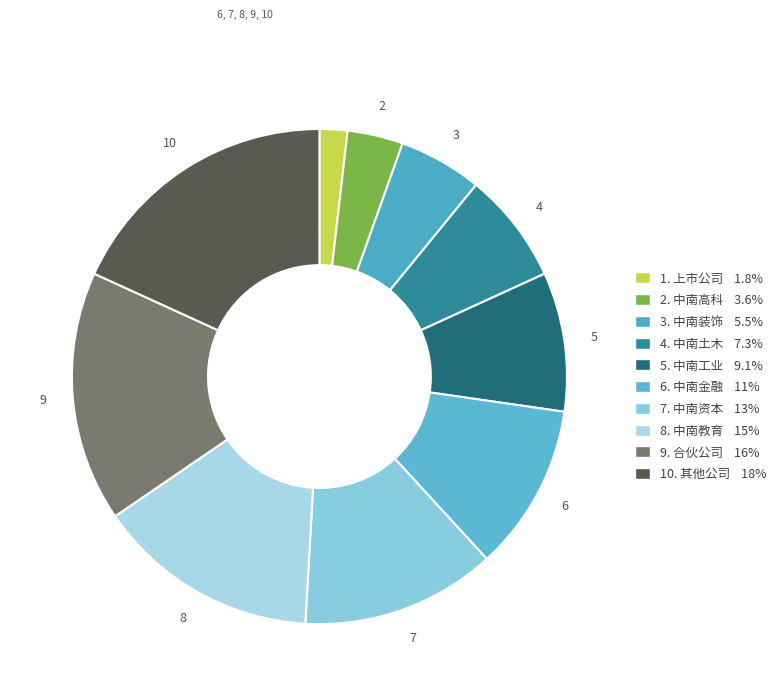

How many slices are in this pie chart?

10